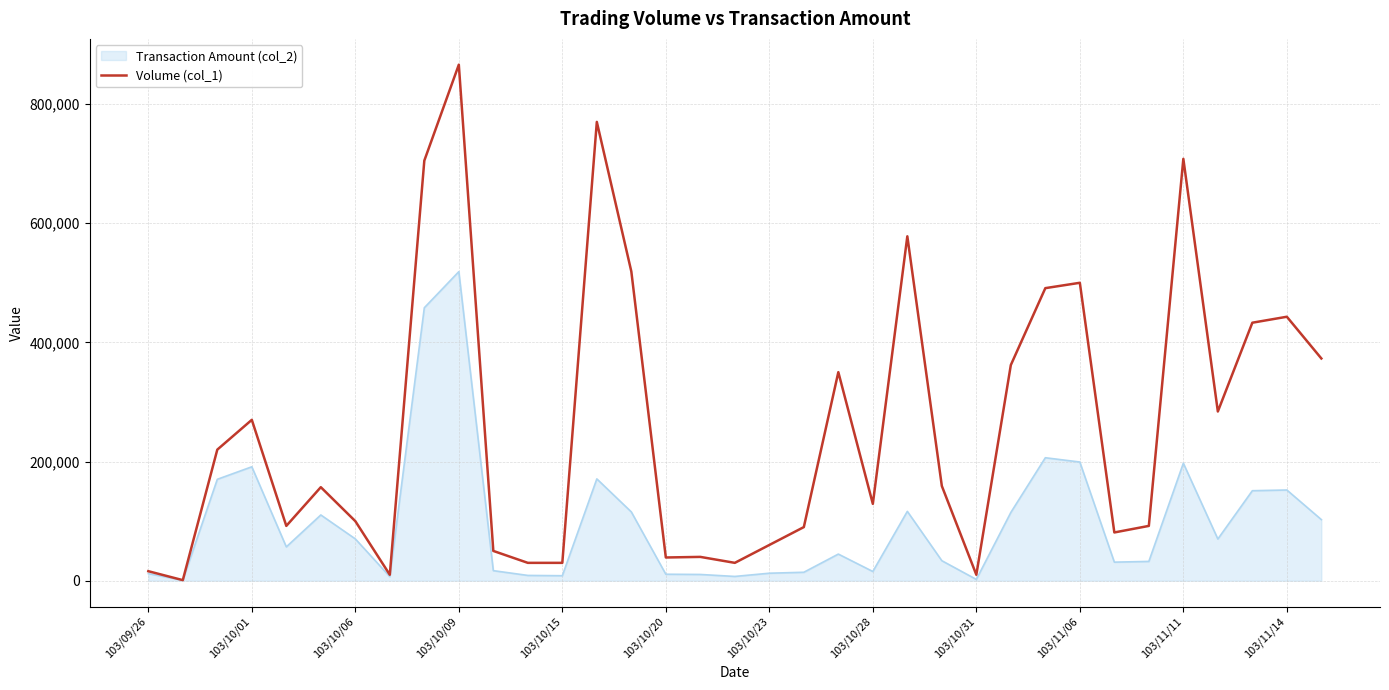

What is the maximum value shown in the chart?

866000